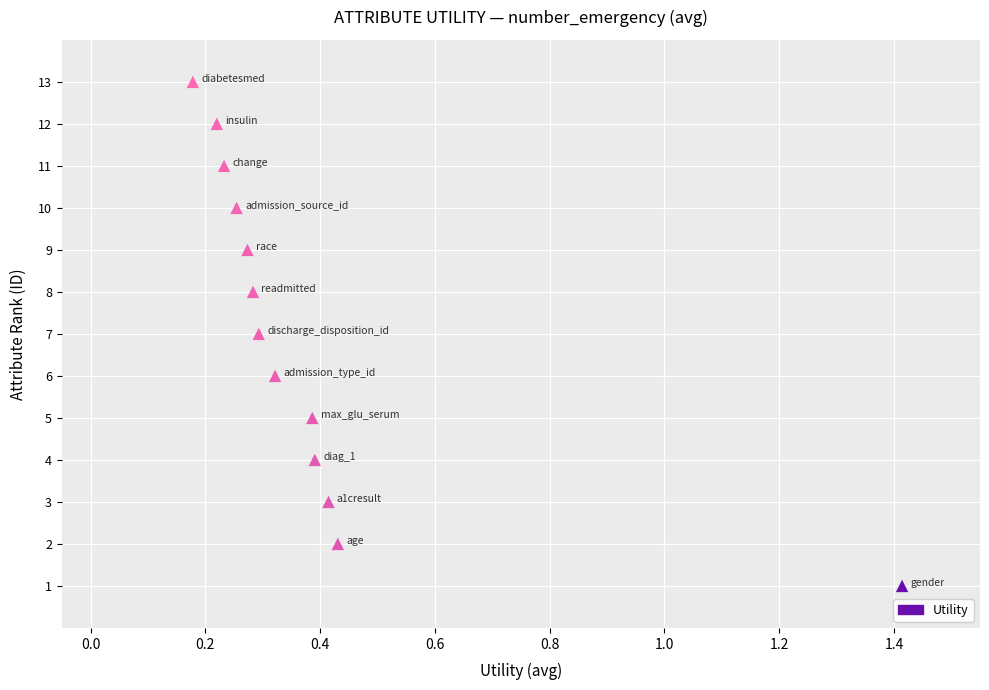

What is the range of Y values (max minus min)?

12